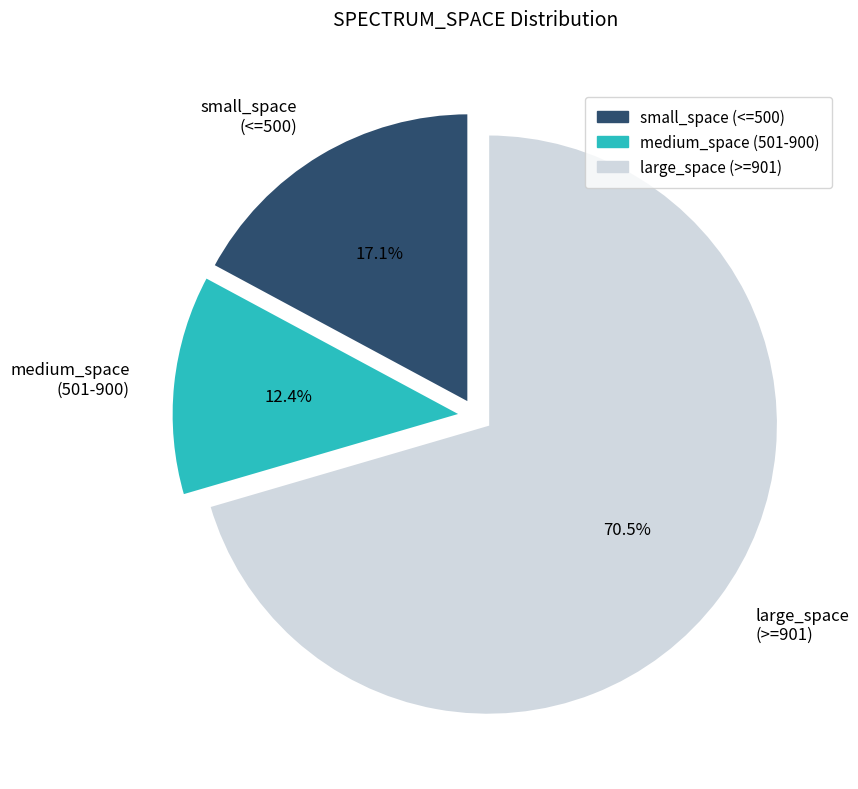

What percentage is NOT represented by medium_space (501-900)?

87.6%